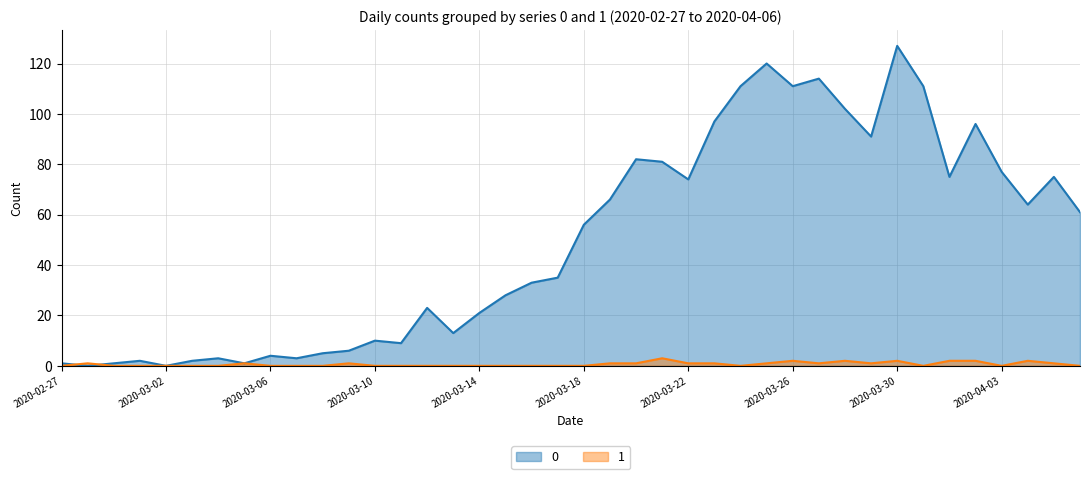

What is the spread (max minus min) of values at 2020-03-10?

10